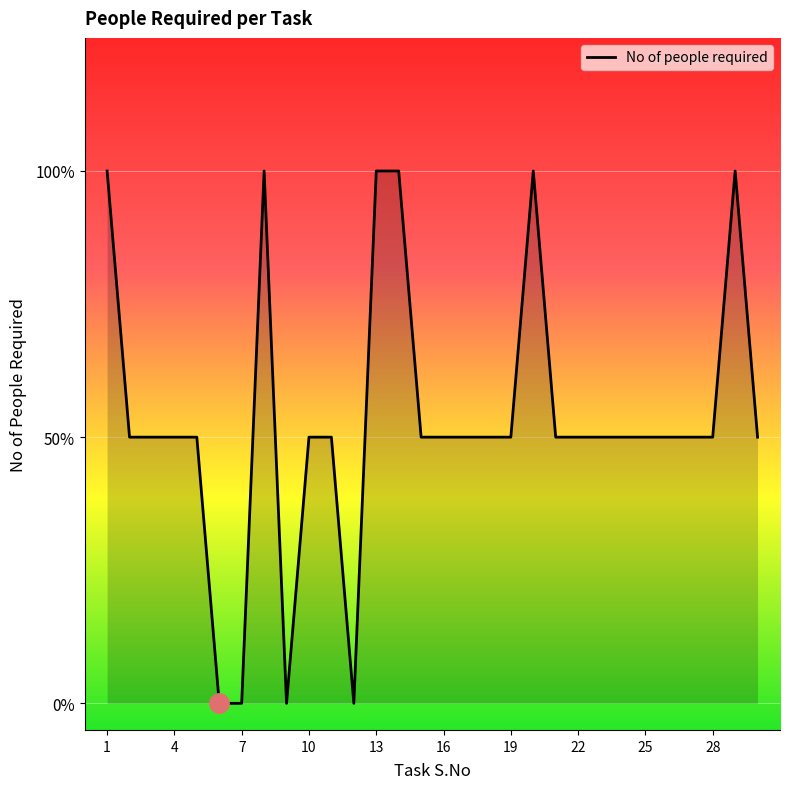

Does the chart have visible grid lines?

Yes